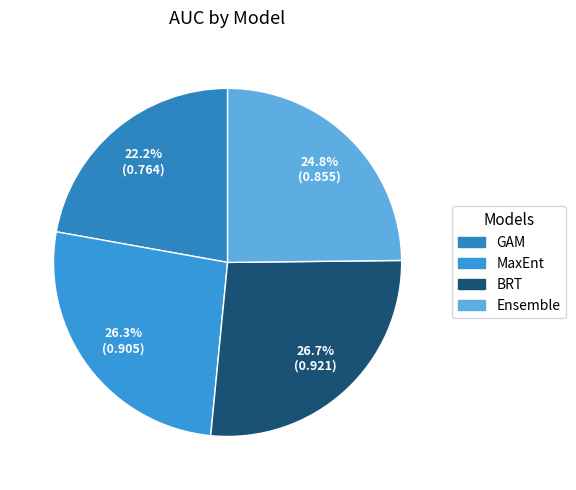

Is it true that MaxEnt is 41% of the pie?

False